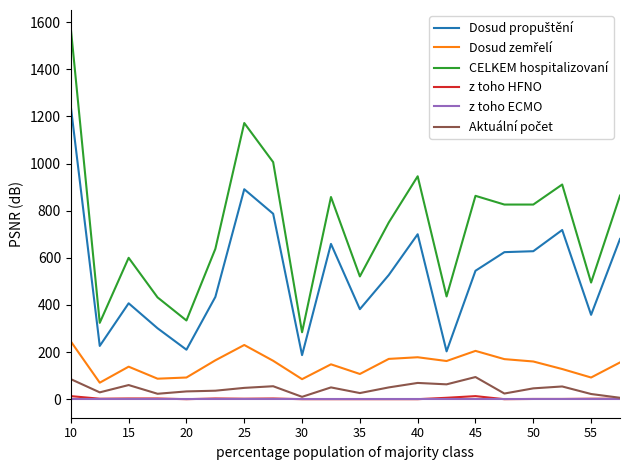

Which series has the largest range (max minus min)?

CELKEM hospitalizovaní